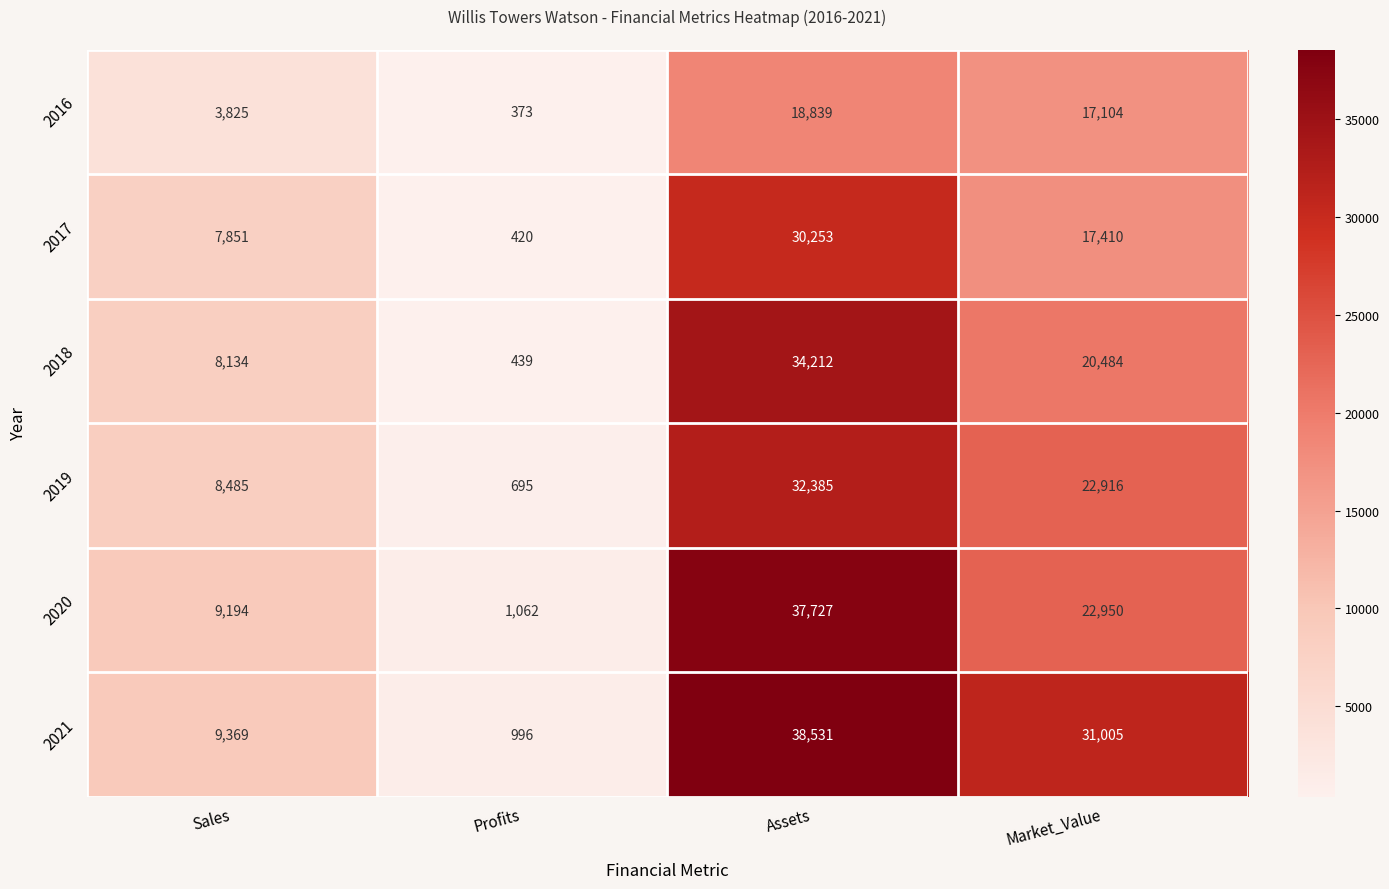

What is the spread (max minus min) of values at Sales?

5544